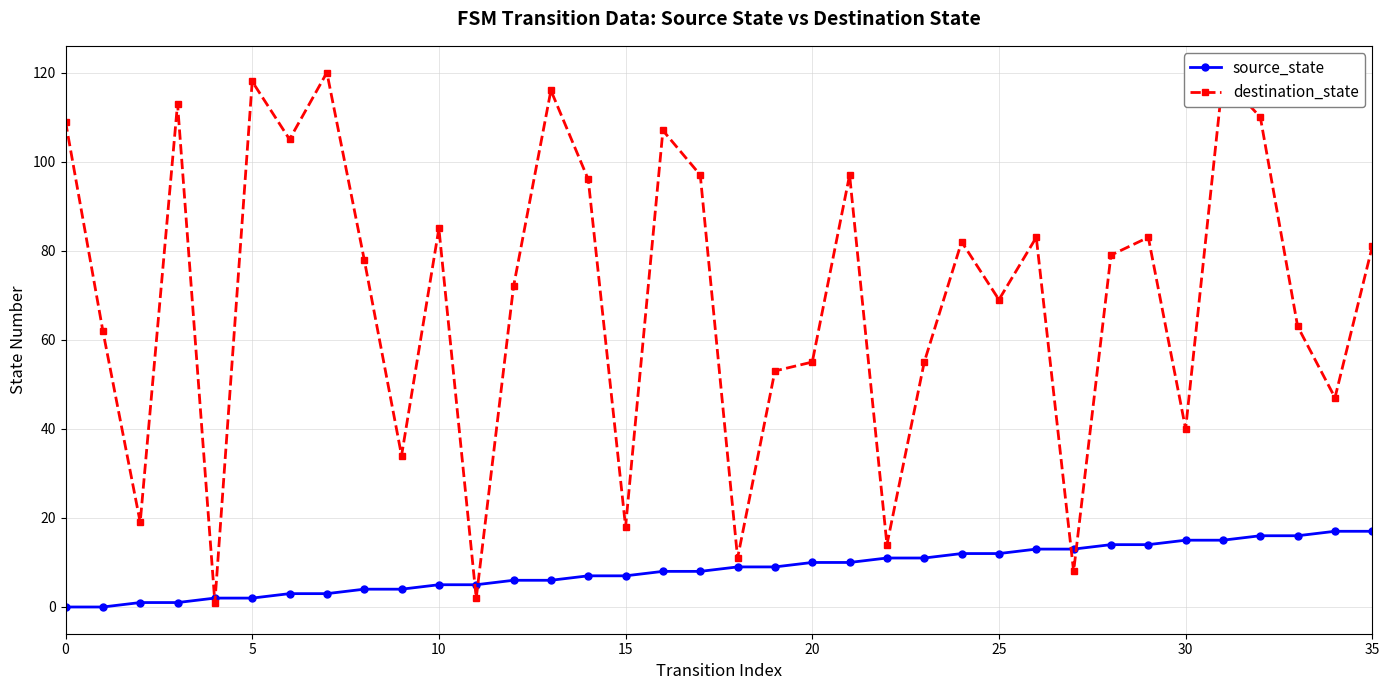

What are all the series names shown in the legend?

source_state, destination_state